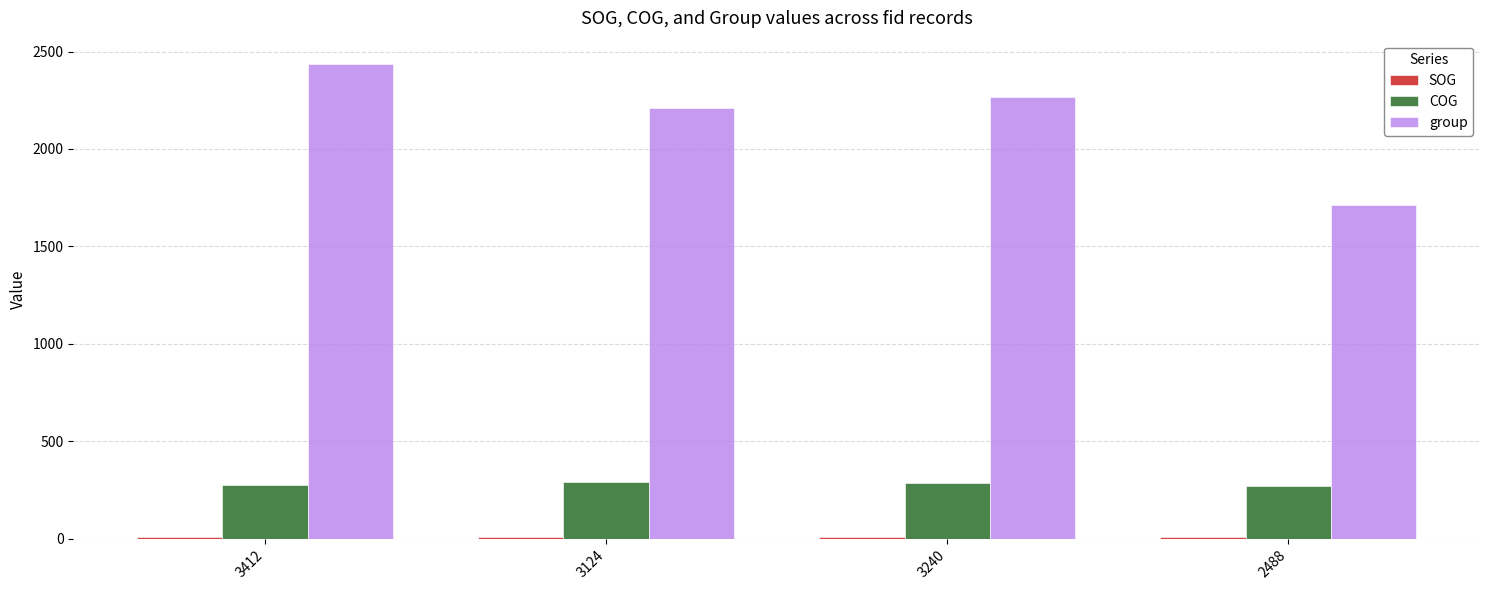

Which label corresponds to the largest value in the chart?

3412